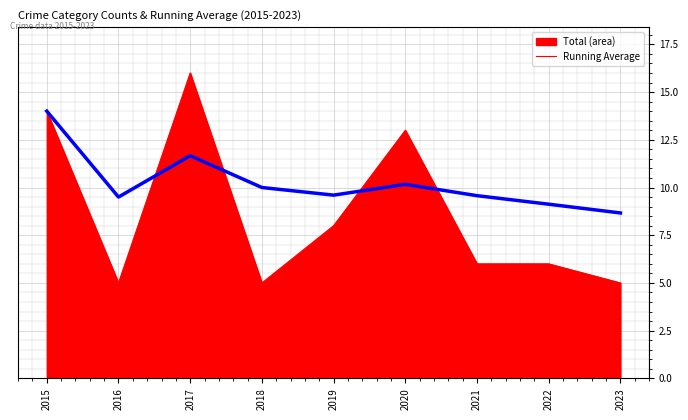

What is the total value across all series at 2018?

15.0